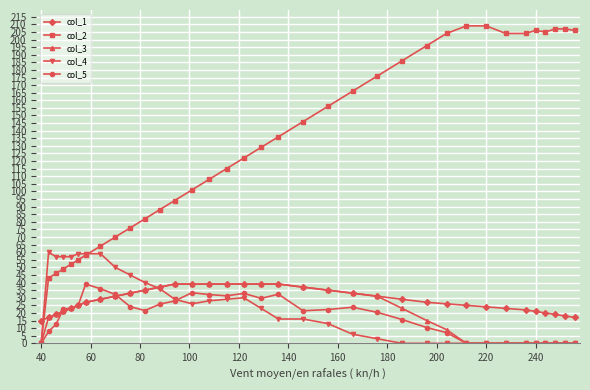

What is the value of the col_1 point at the 22nd from the left?

33.0